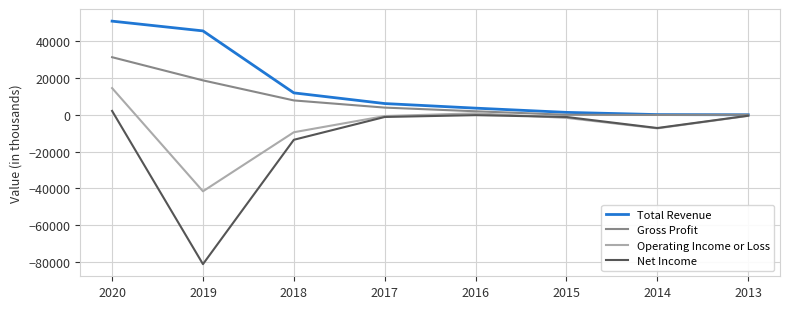

Is the value of Net Income at 2016 greater than the value of Operating Income or Loss at 2014?

Yes